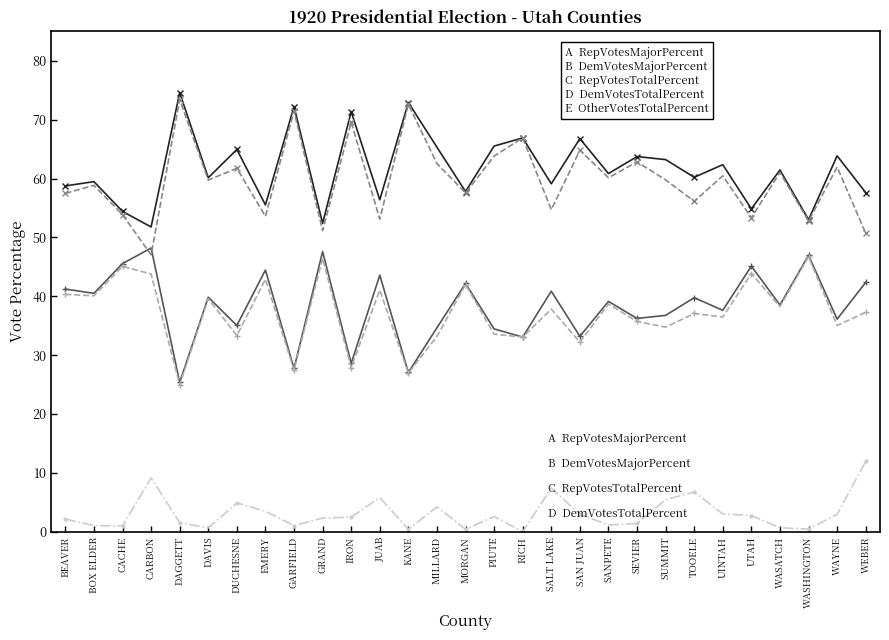

What is the label of the 10th point from the left?

GRAND